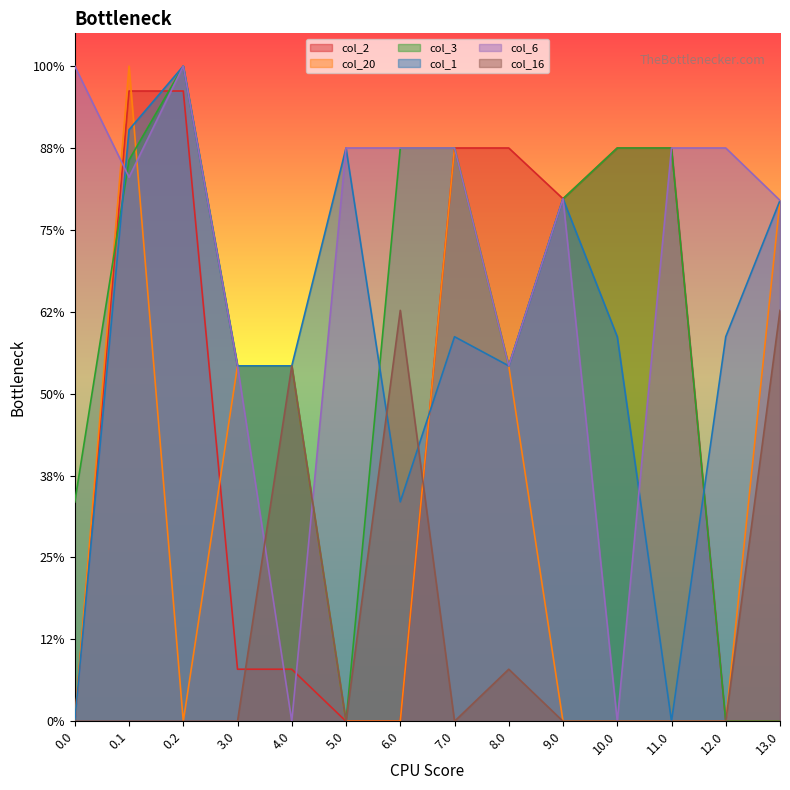

The col_20 series shows 0.0 at 11.0. True or false?

True